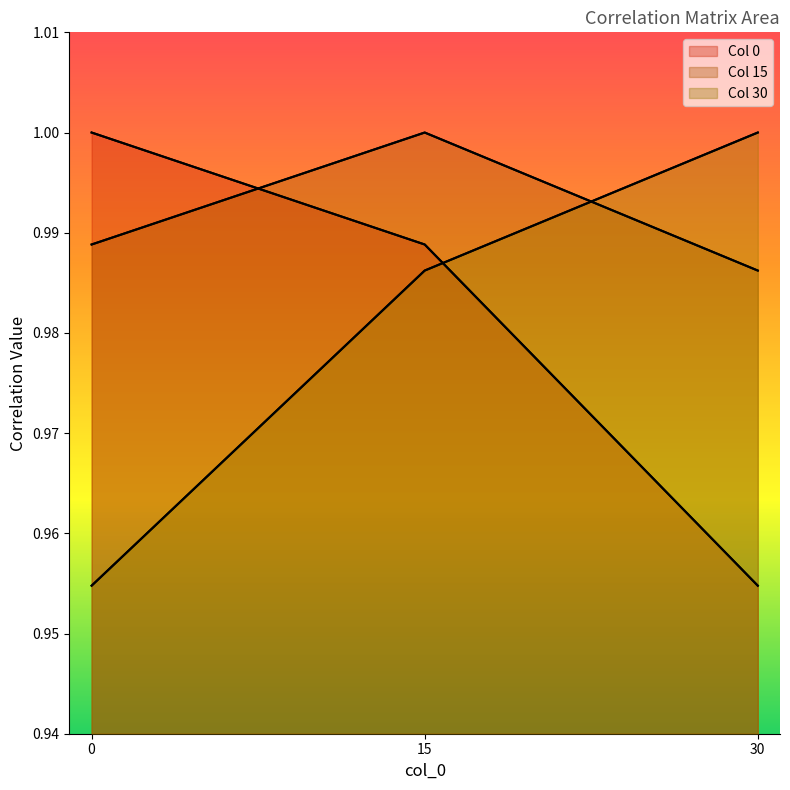

What is the minimum value shown in the chart?

1.0